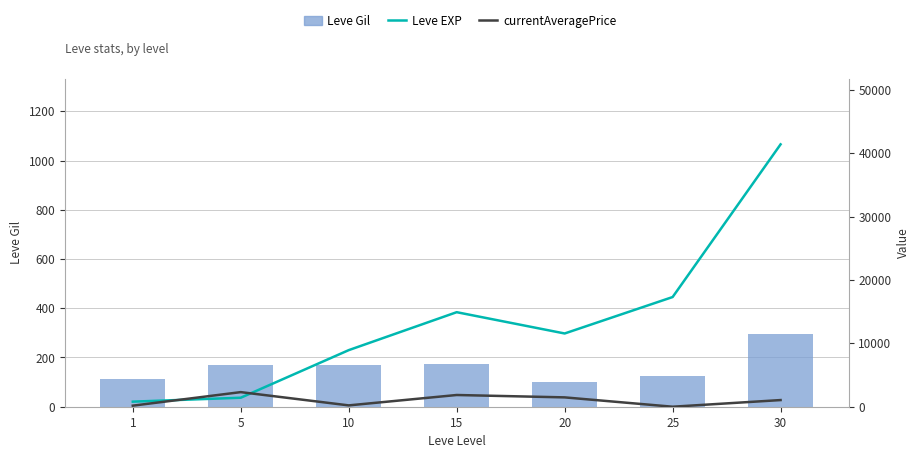

The value of Leve Gil at 1 is 113.0. True or false?

True